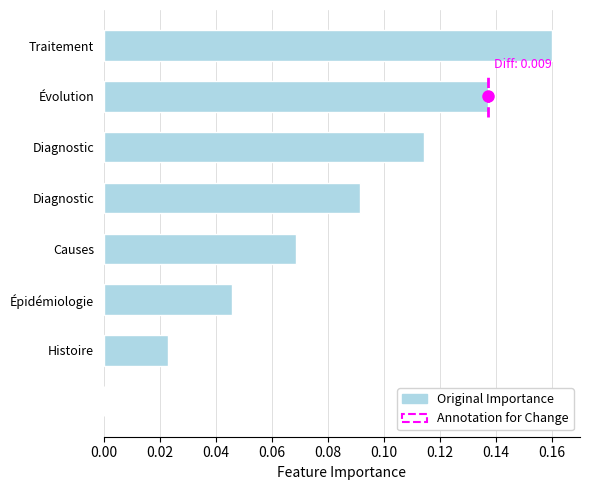

The value at Diagnostic is 0.2. True or false?

False